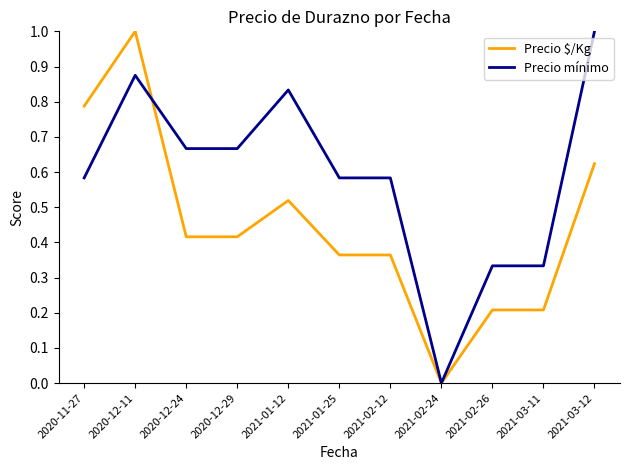

True or false: Precio $/Kg has a value of 0.8 at 2021-01-12.

False